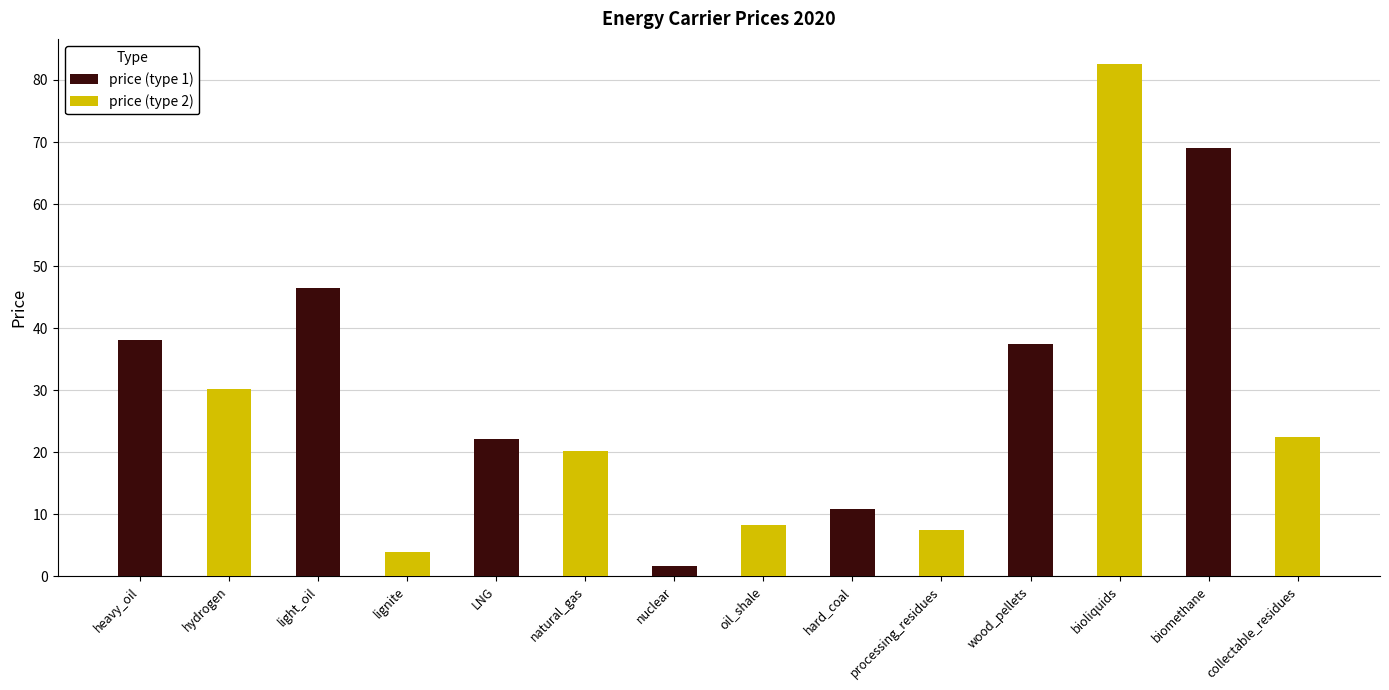

Which series has the largest range (max minus min)?

price (type 2)